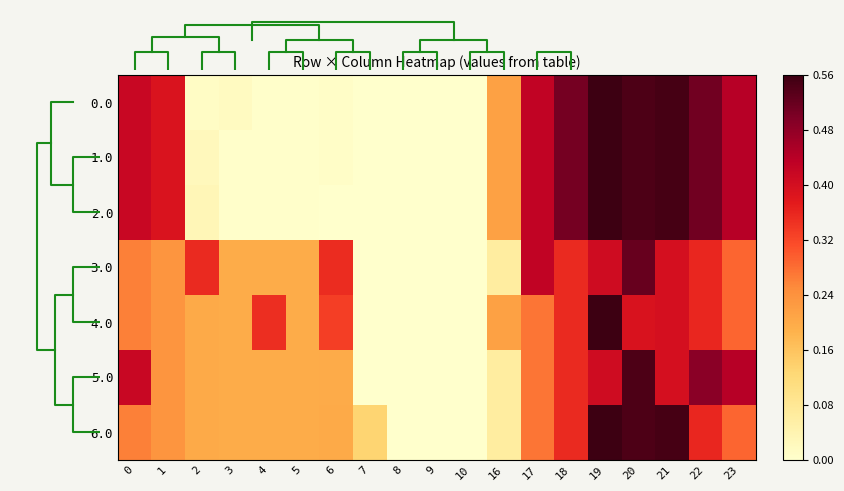

The 4.0 series shows -322.8 at 9. True or false?

False